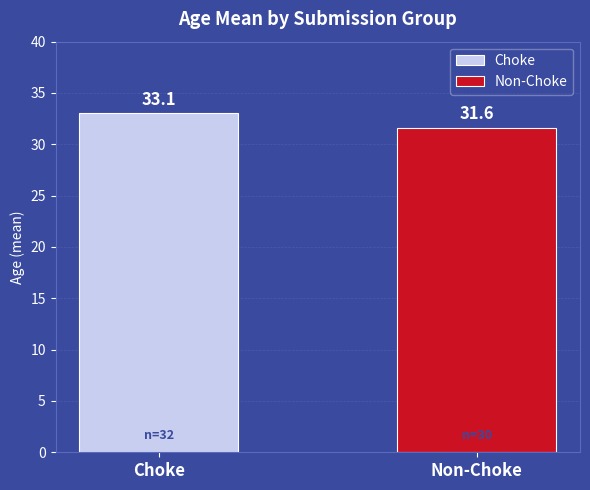

Which series has the largest range (max minus min)?

Choke